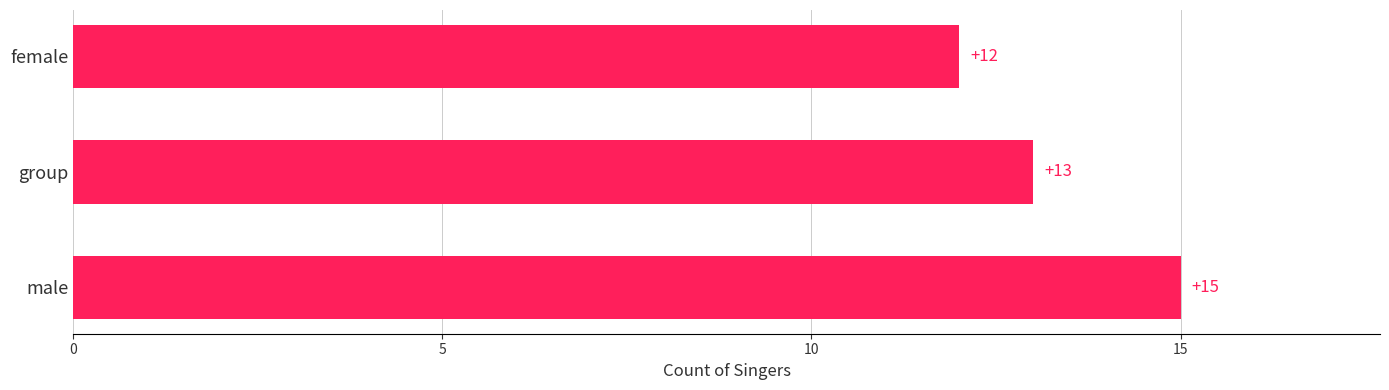

At which category does the chart reach its minimum across all series?

female